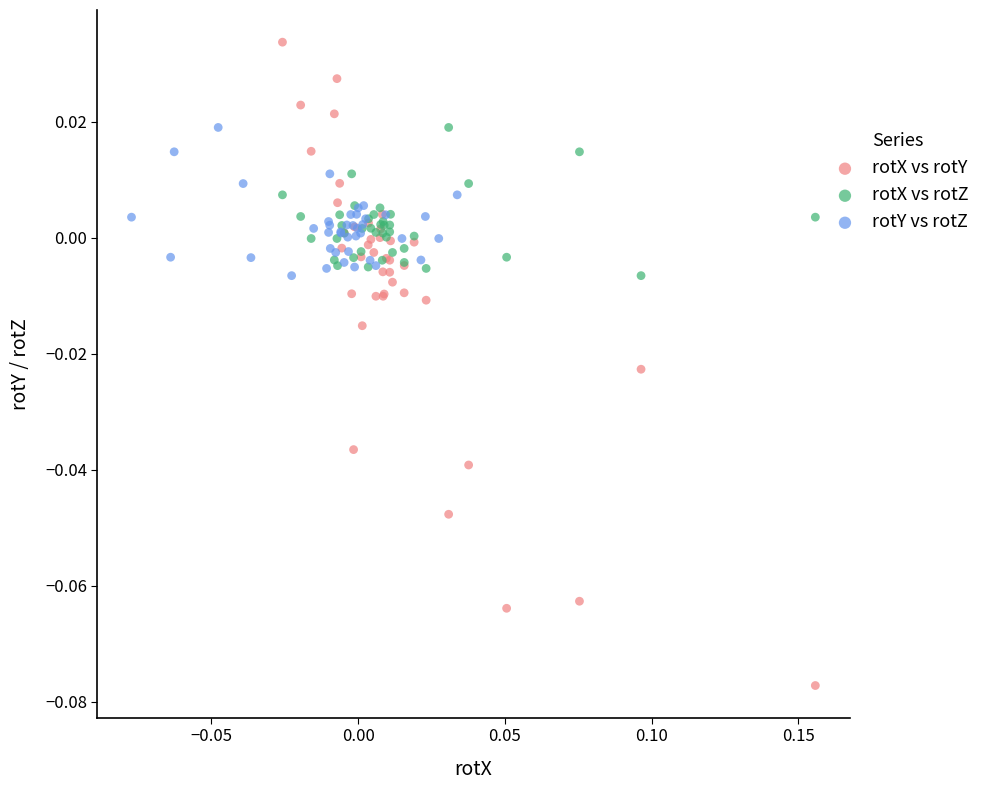

Which series contains the highest Y value?

rotX vs rotY